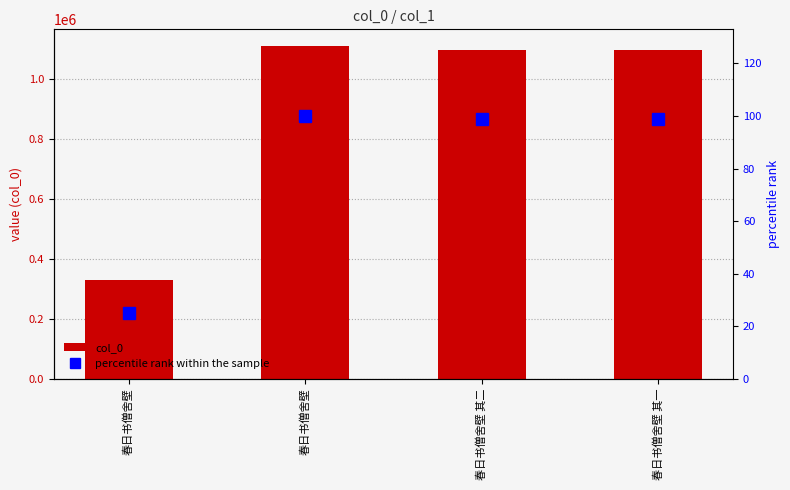

Where is percentile rank within the sample nearest to the value 62?

春日书僧舍壁